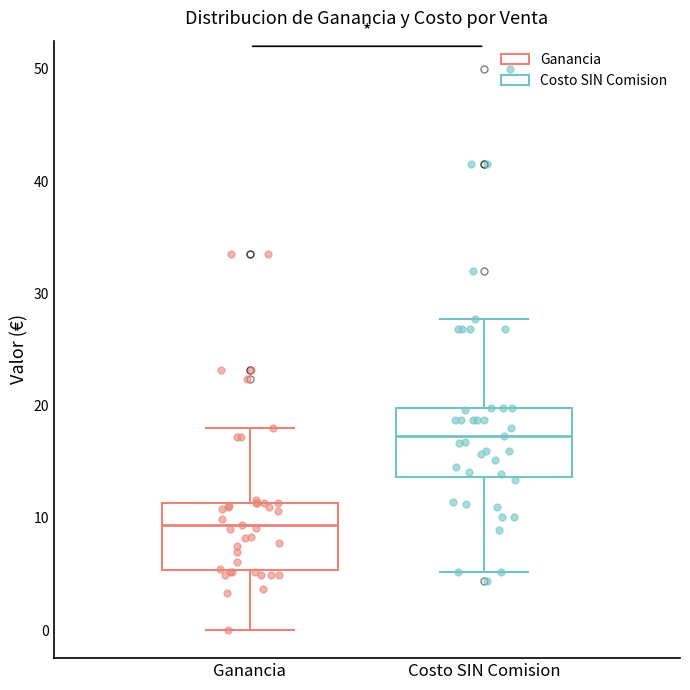

Which box's median line is the lowest?

Ganancia